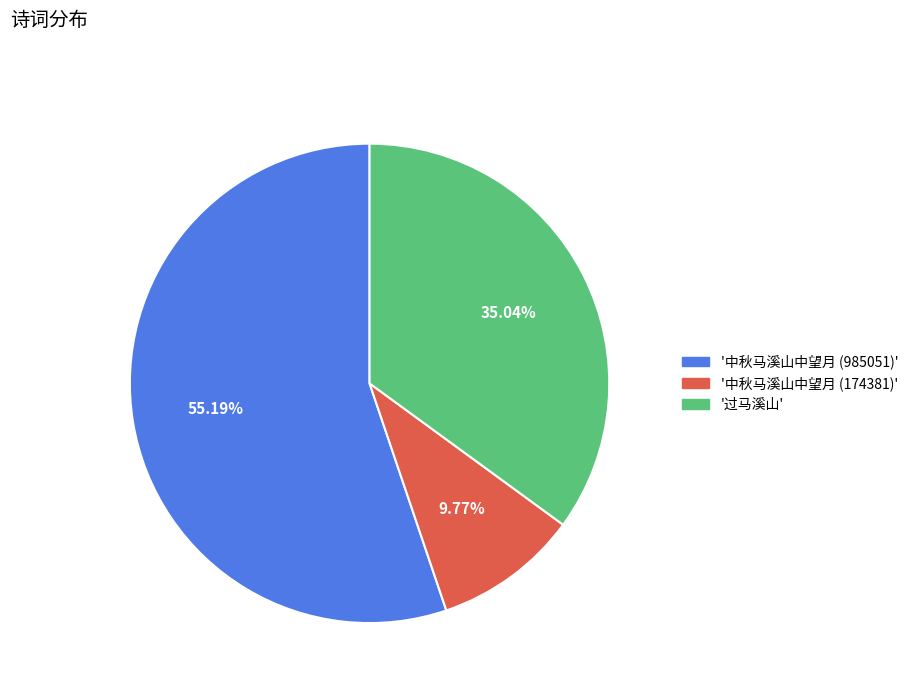

Is there a majority slice in this chart?

Yes